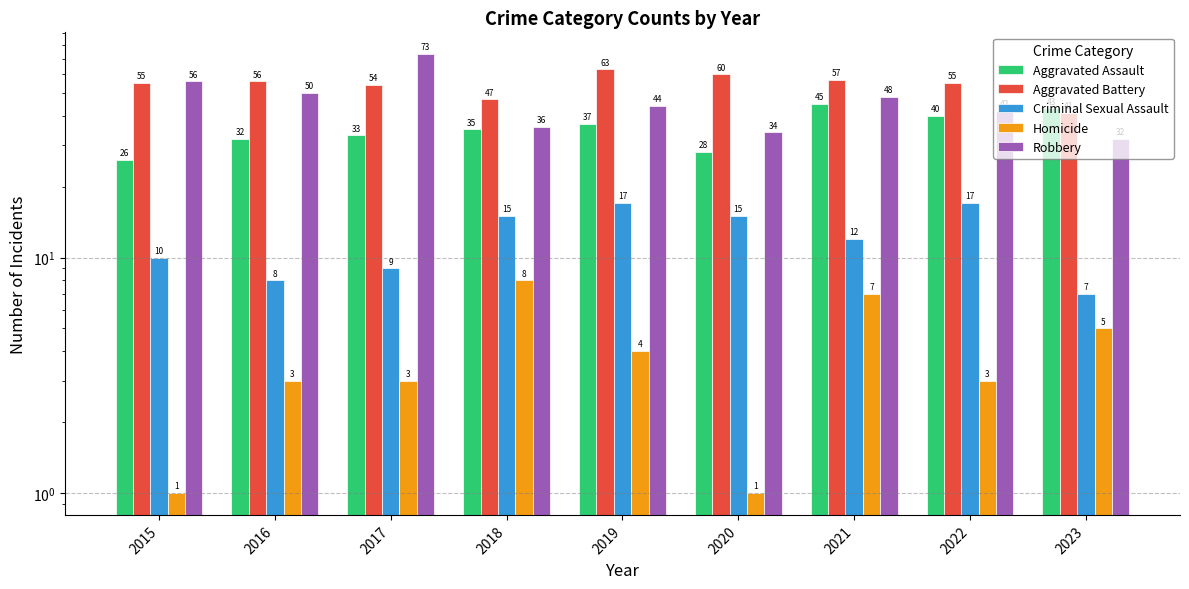

Is the value of Aggravated Assault at 2018 greater than the value of Criminal Sexual Assault at 2015?

Yes